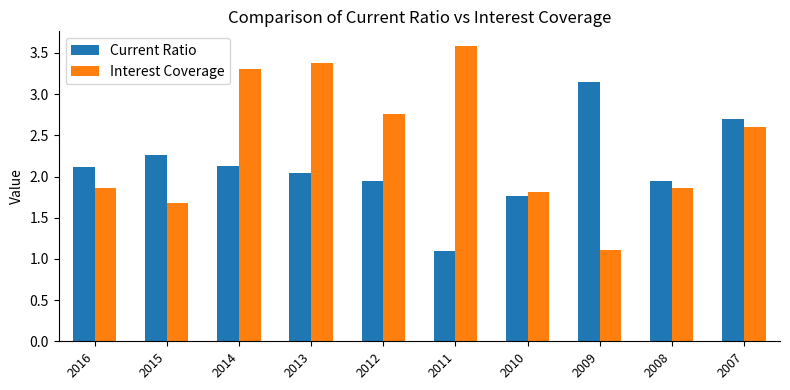

Are the bars grouped side by side (vs. stacked)?

Yes